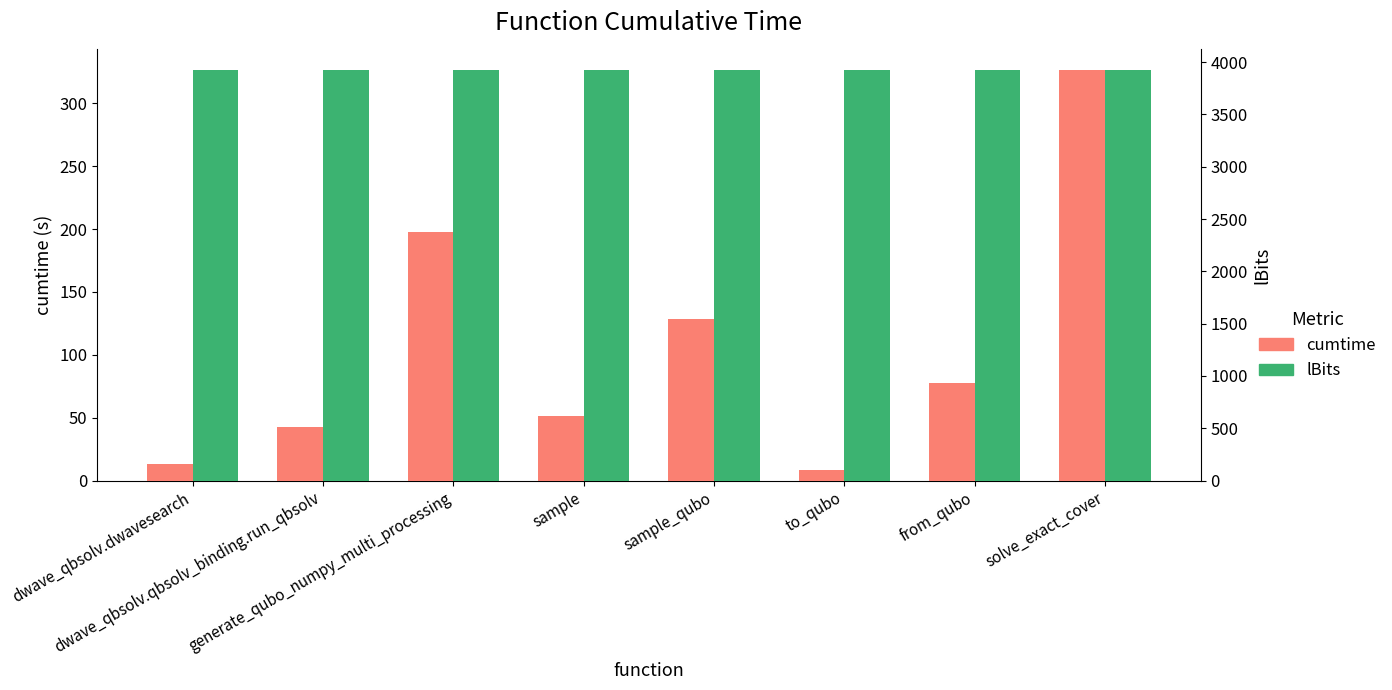

Which series has the largest total across all categories?

lBits